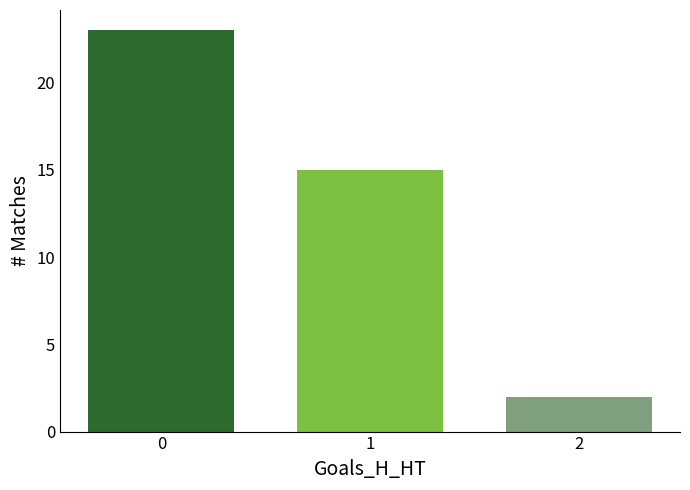

What is the sum of the values at 0 and 1?

38